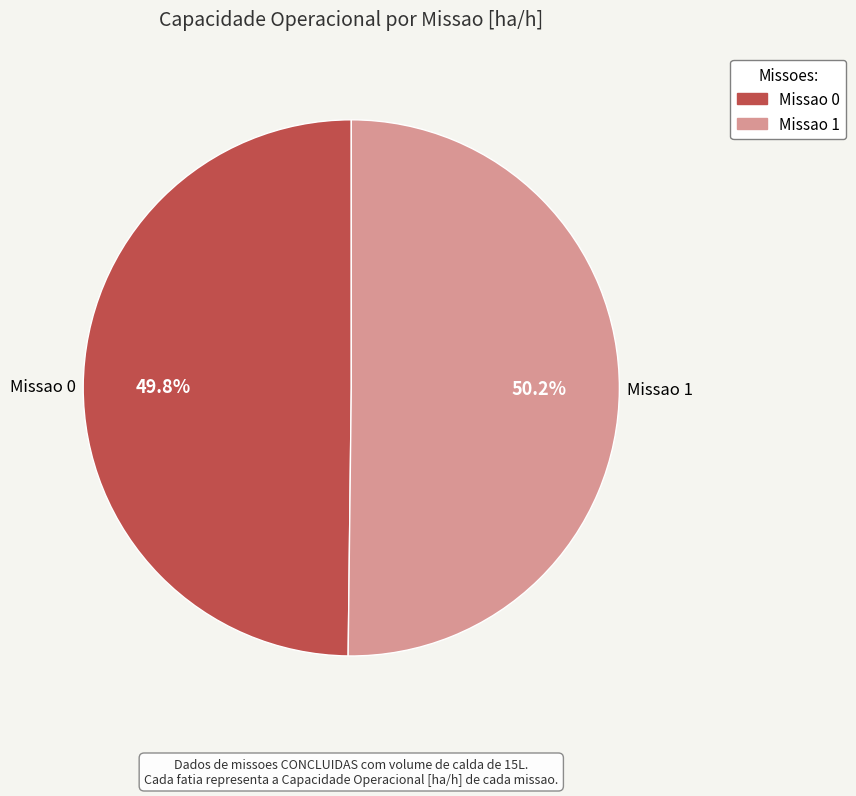

Do Missao 0 and Missao 1 together represent more than half of the pie?

Yes